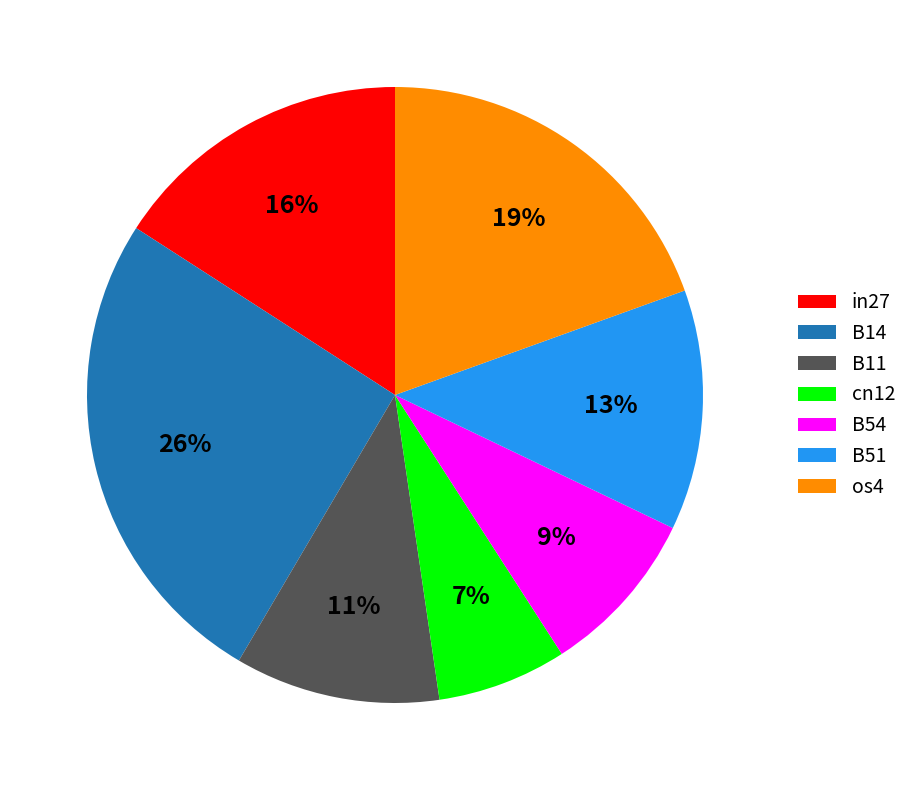

Is there a majority slice in this chart?

No